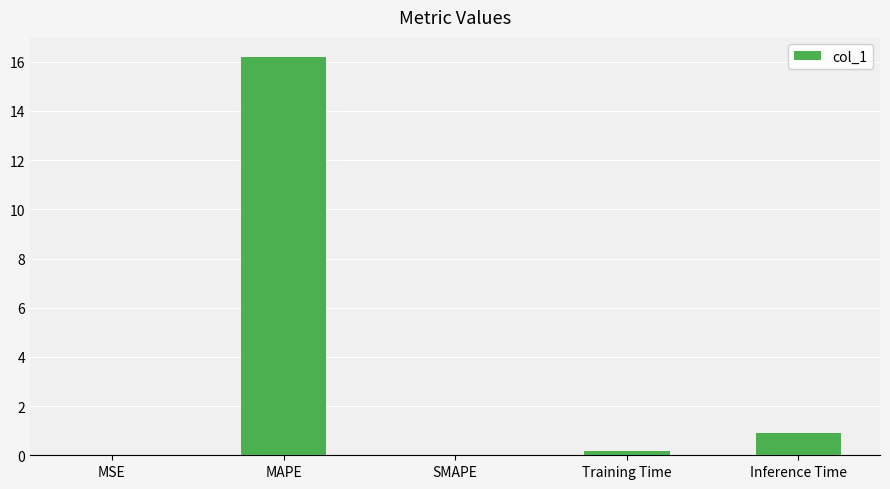

Which label corresponds to the largest value in the chart?

MAPE